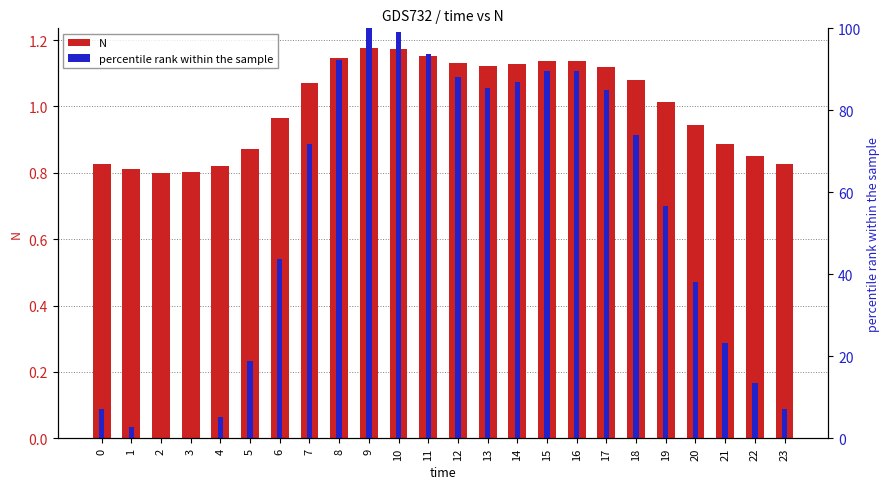

Reading left to right, what are all the values shown in this chart?

N: 0.8	0.8	0.8	0.8	0.8	0.9	1.0	1.1	1.1	1.2	1.2	1.2	1.1	1.1	1.1	1.1	1.1	1.1	1.1	1.0	0.9	0.9	0.9	0.8
percentile rank within the sample: 7.2	2.6	0.0	0.1	5.2	18.9	43.7	71.7	92.2	100.0	99.0	93.8	88.1	85.4	86.9	89.6	89.7	84.9	73.9	56.8	38.1	23.3	13.6	7.2